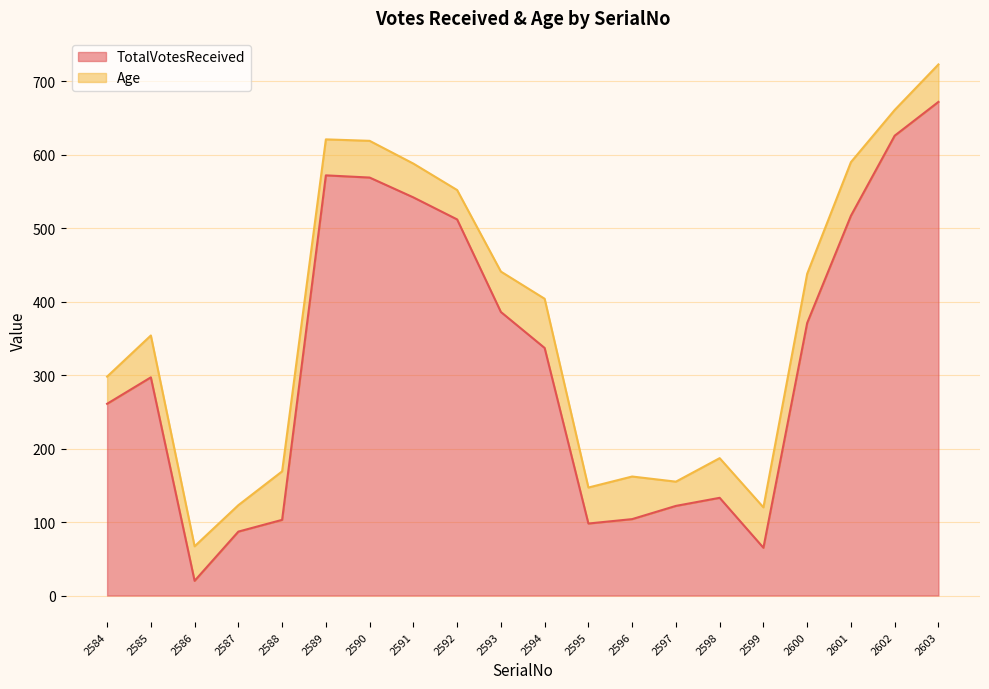

Does the chart have visible grid lines?

Yes